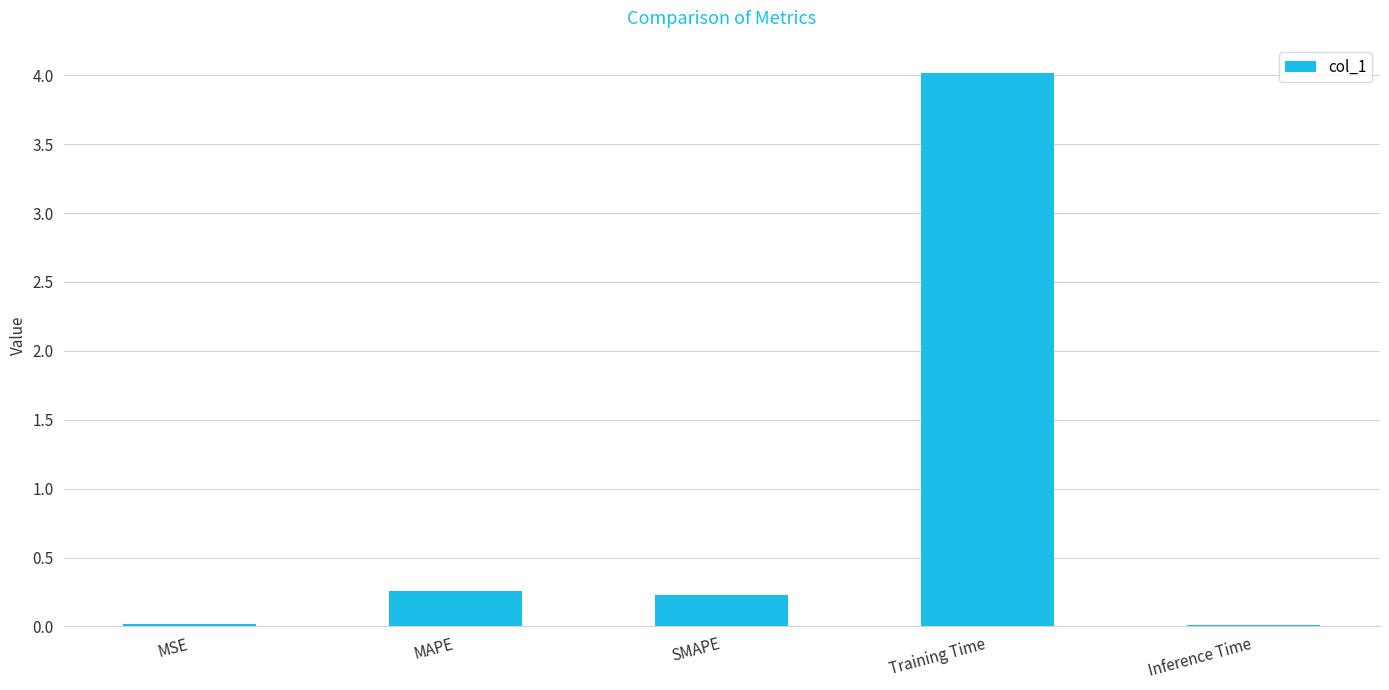

What is the maximum value shown in the chart?

4.0